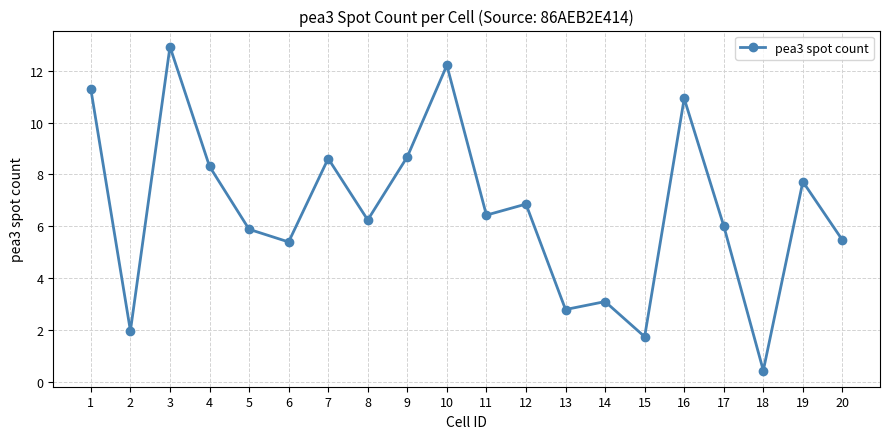

Reading left to right, extract all data points from this chart.

11.3	2.0	12.9	8.3	5.9	5.4	8.6	6.2	8.7	12.2	6.4	6.9	2.8	3.1	1.7	10.9	6.0	0.4	7.7	5.5